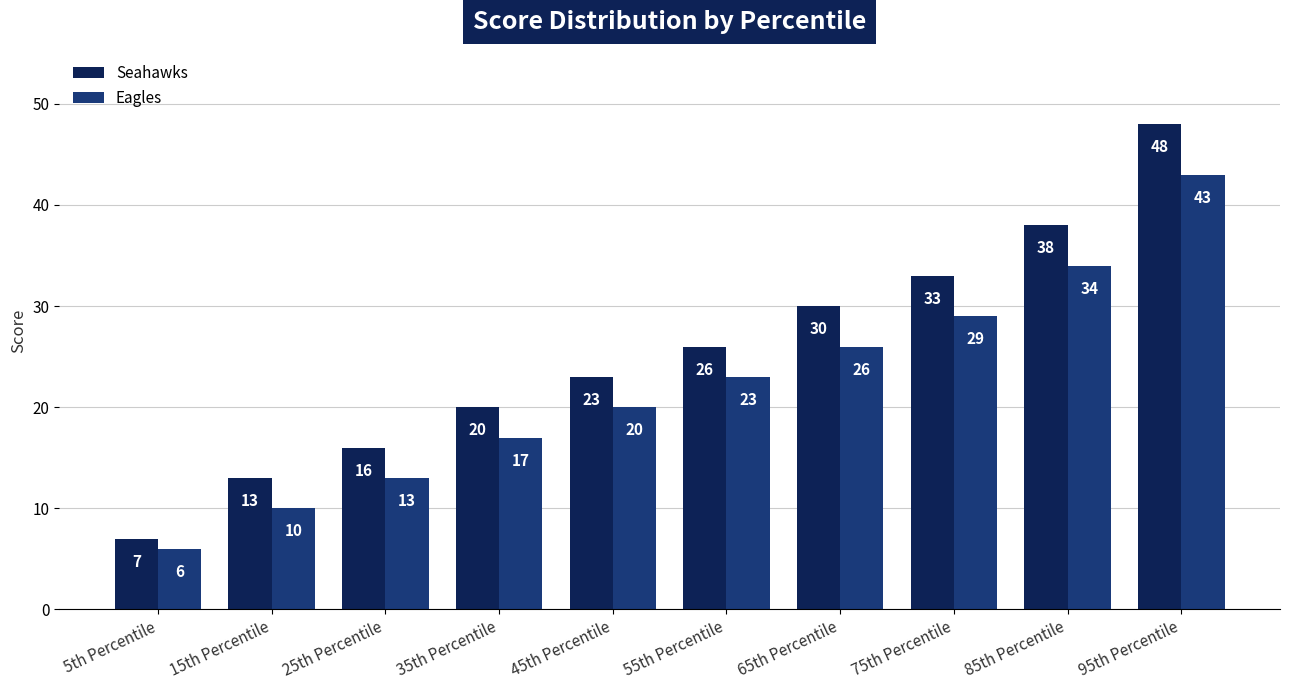

True or false: Eagles has a value of 40 at 55th Percentile.

False